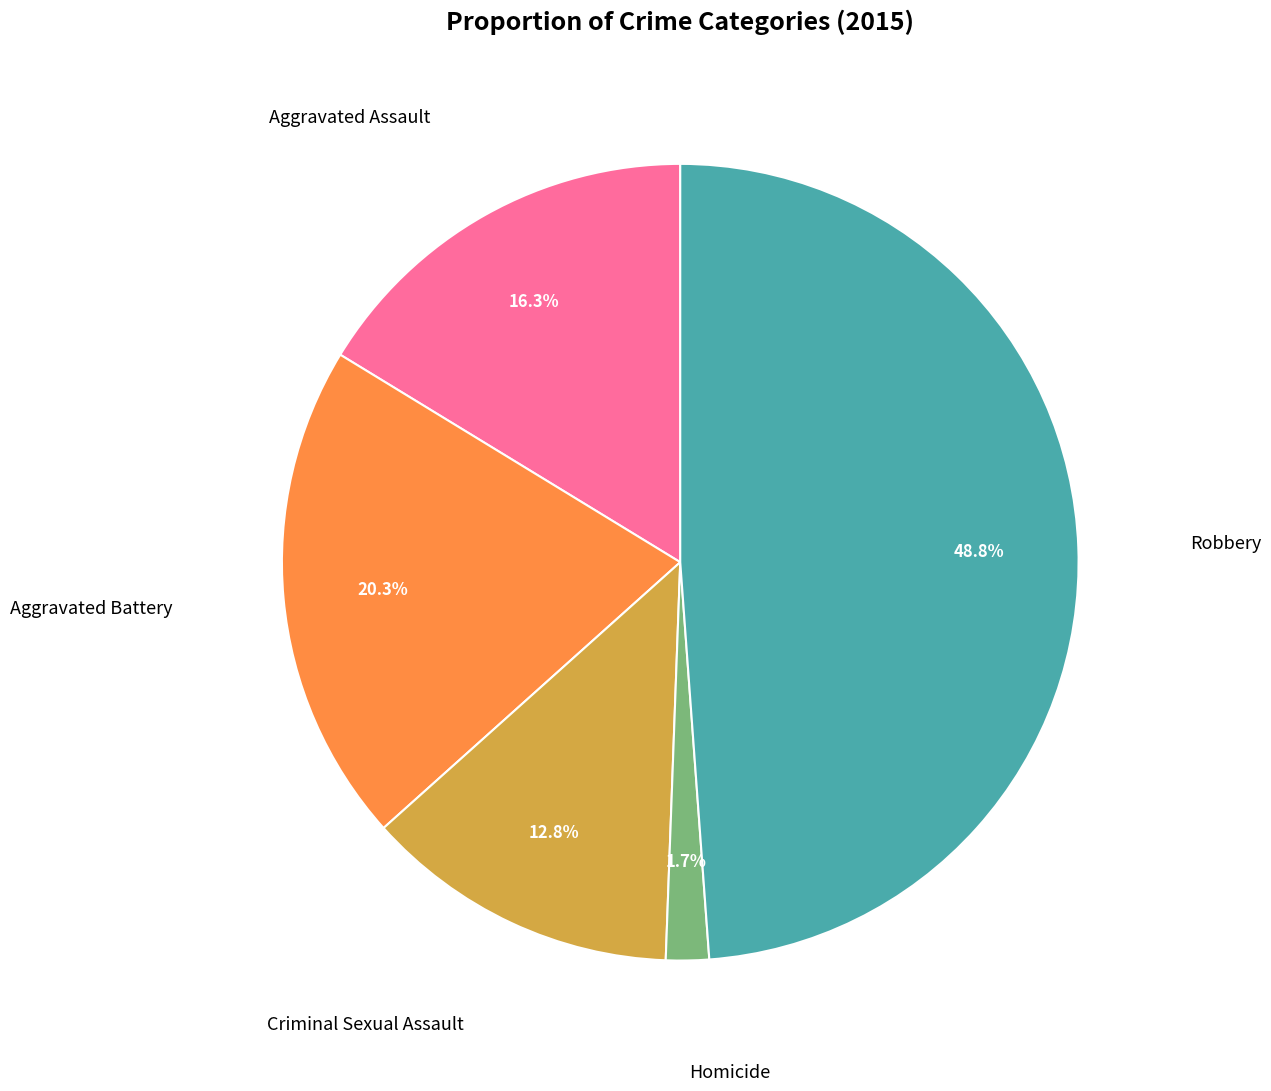

Is there any slice that represents more than half of the pie?

No